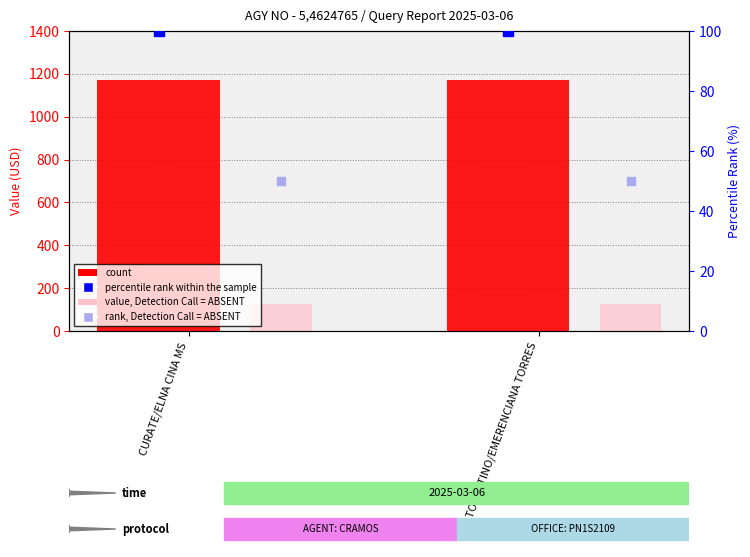

At which category is the sum across all series the highest?

CURATE/ELNA CINA MS